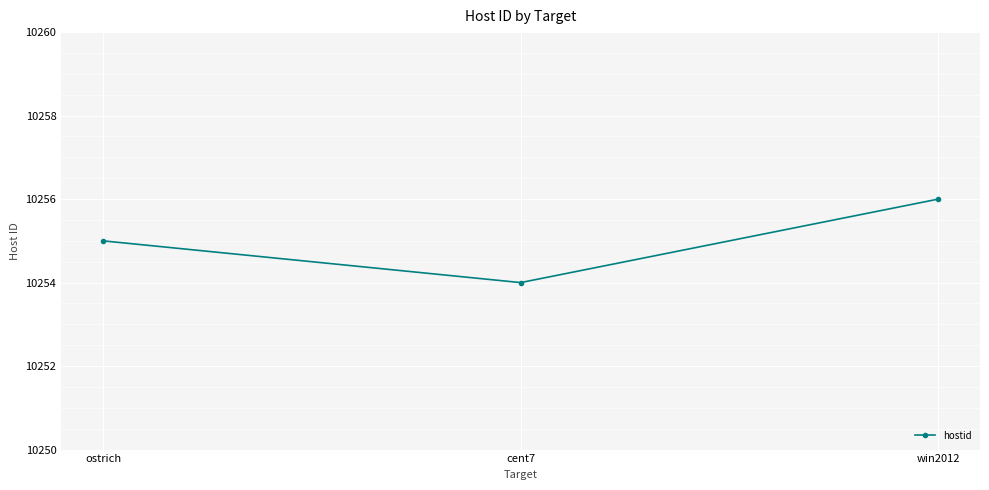

The value at ostrich is 18453. True or false?

False